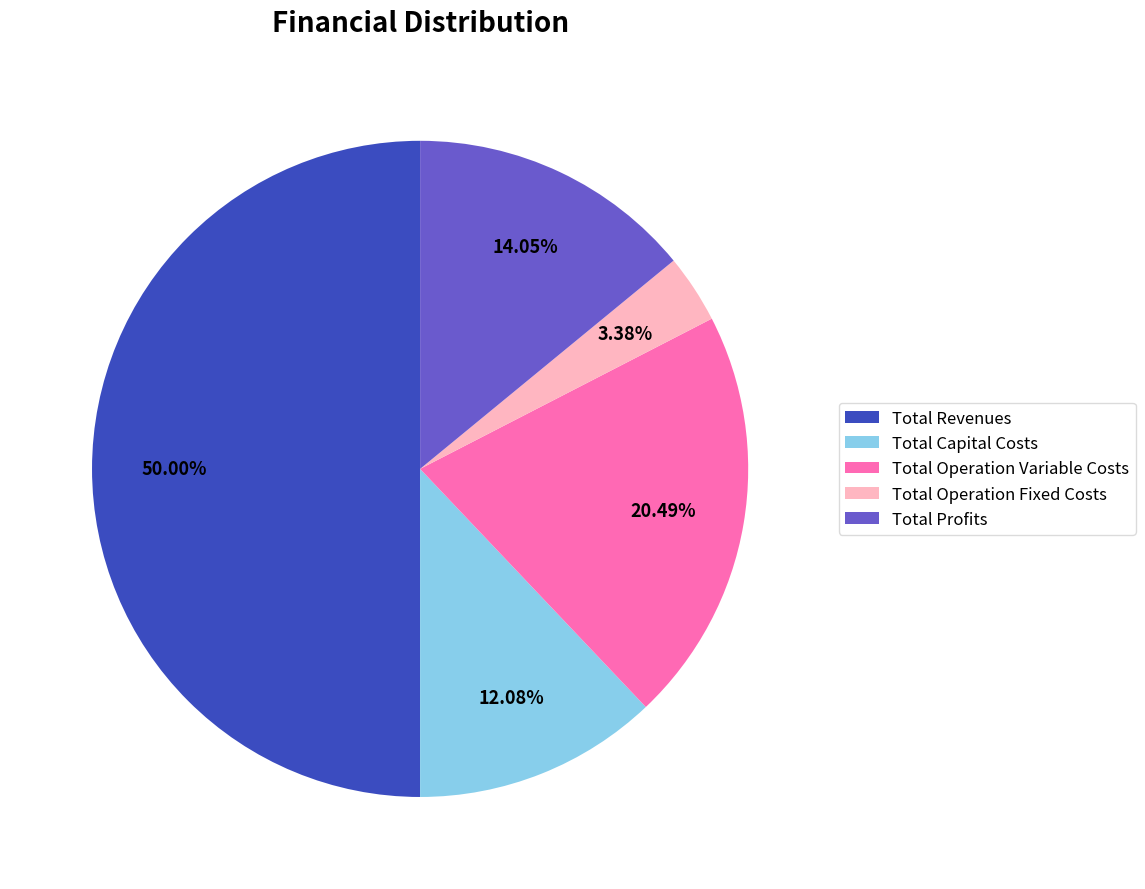

Combined, do Total Capital Costs and Total Profits account for over 50%?

No